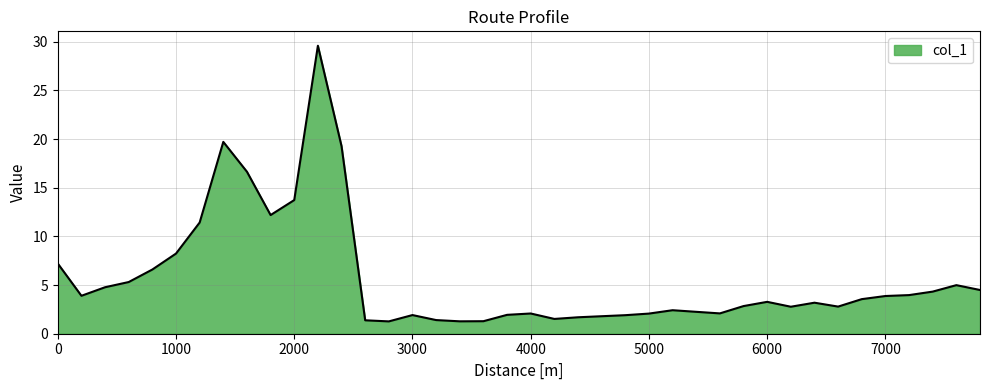

How many lines are shown in the chart?

1